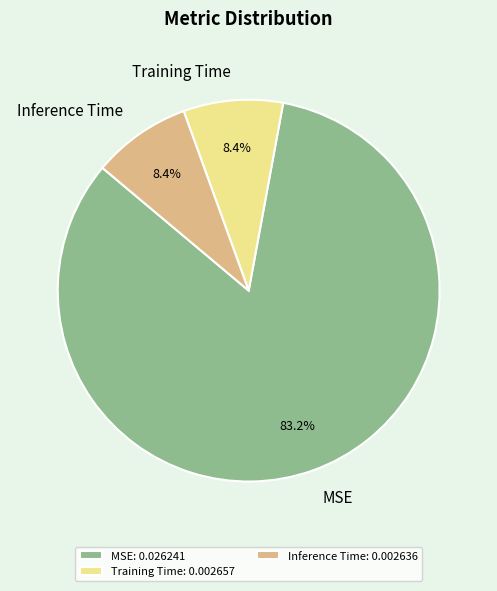

Between Training Time and MSE, which is larger?

MSE